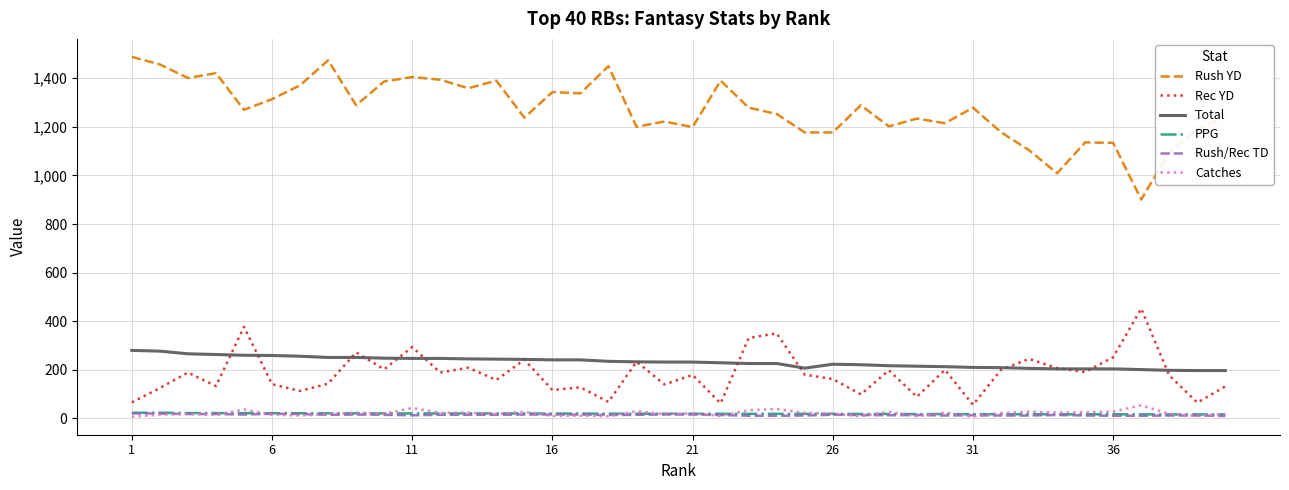

Which series has the widest spread of values?

Rush YD